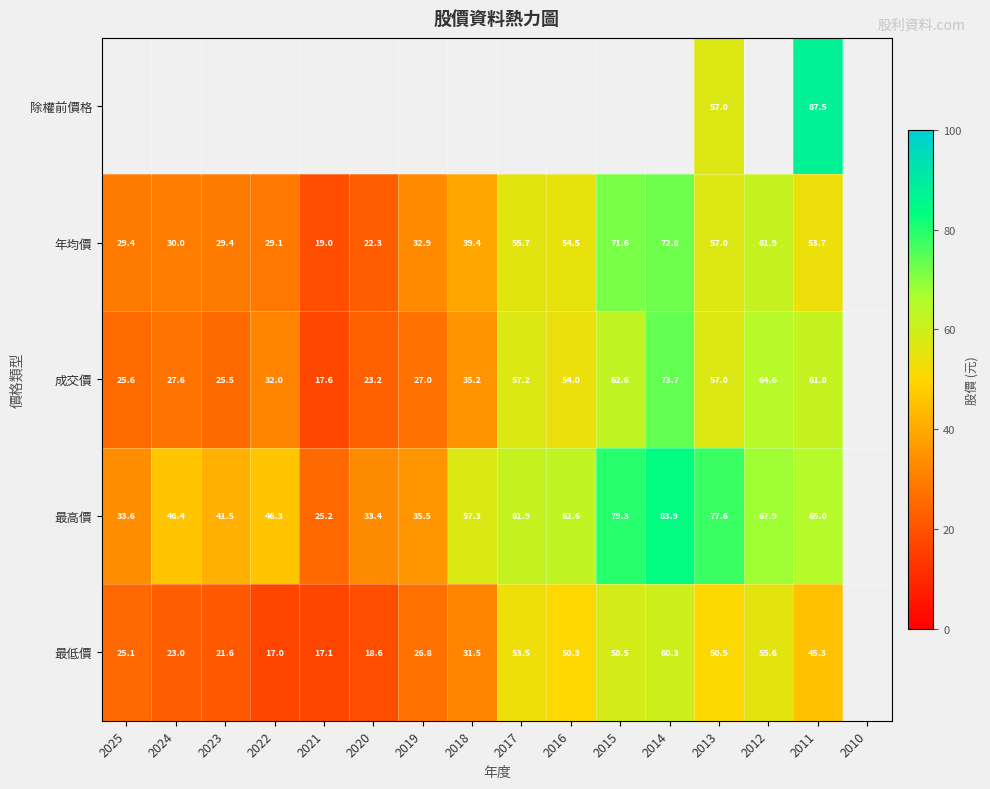

What is the difference between the highest and lowest values at 2011?

42.2